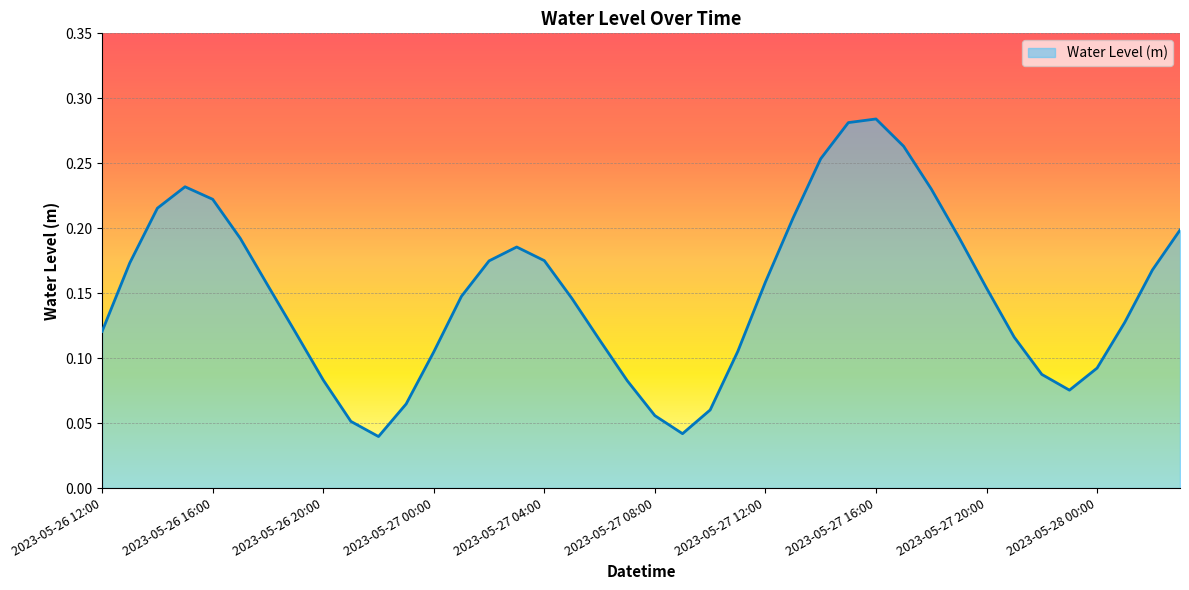

How many lines are shown in the chart?

1